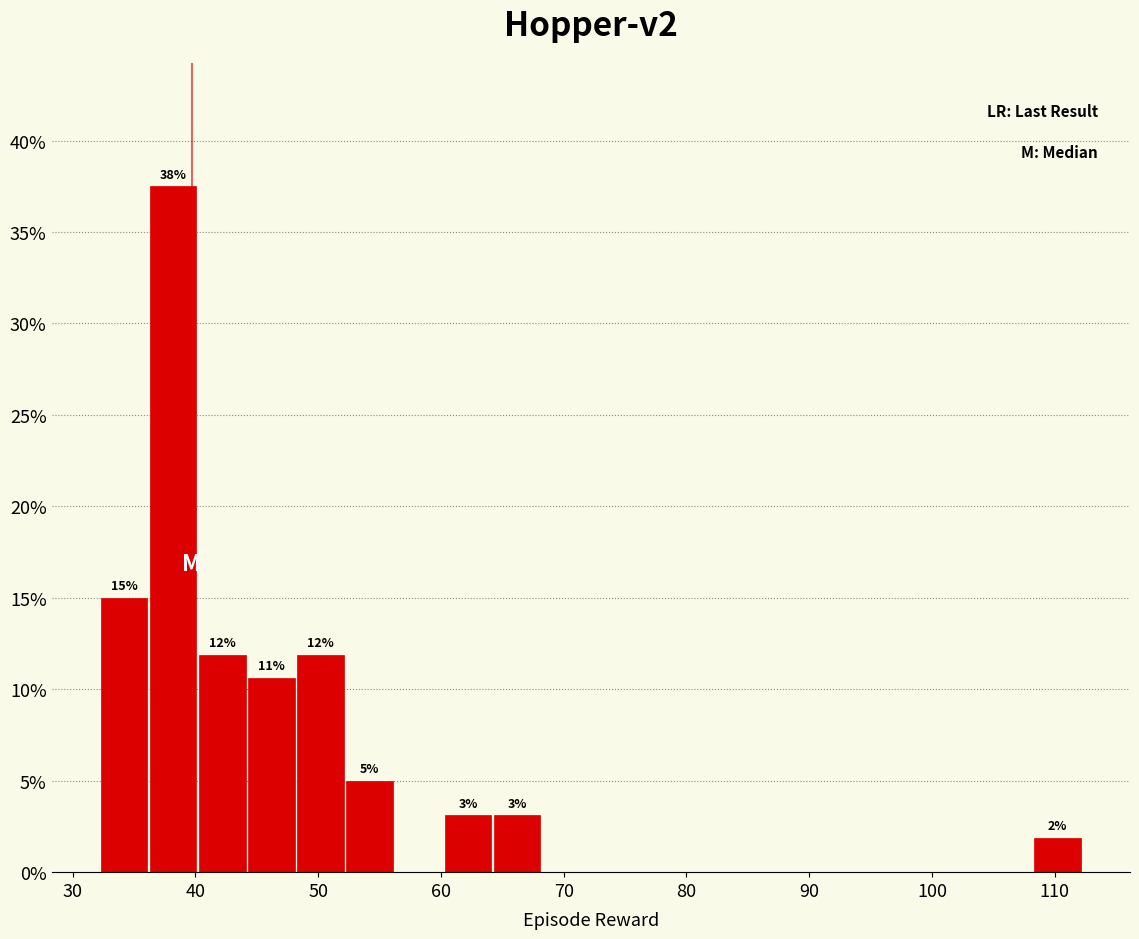

Which range on the x-axis has the tallest bar?

36 to 40